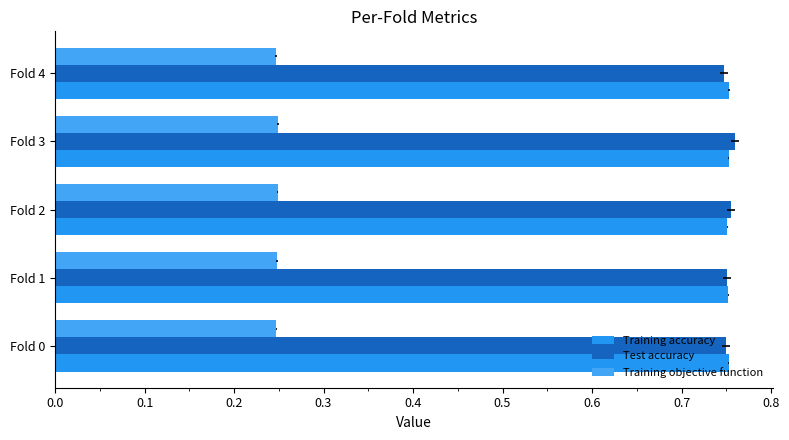

What is the approximate value of Training objective function at Fold 3?

0.2